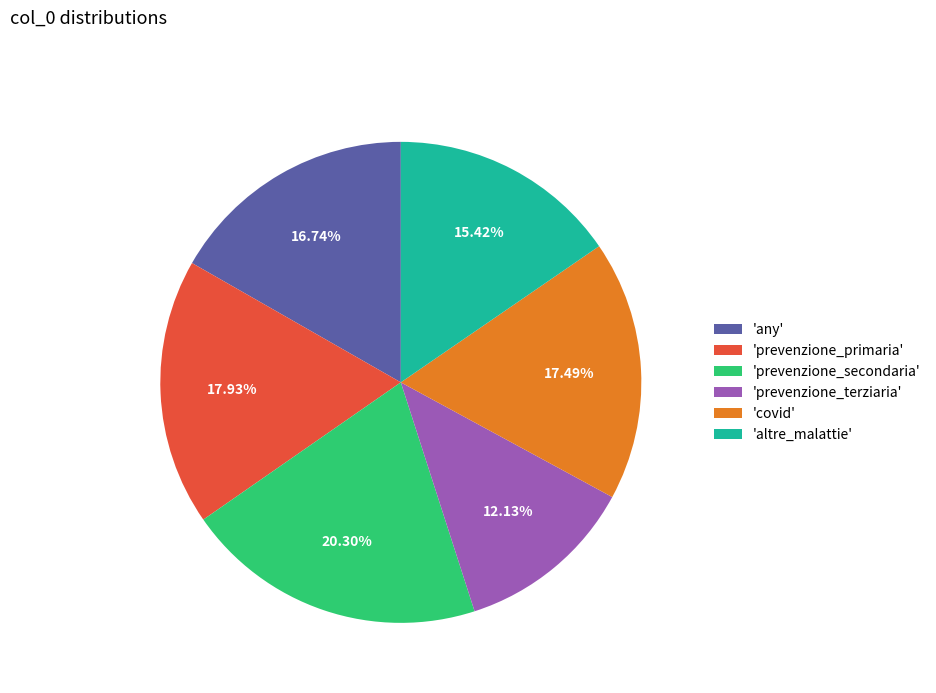

What is the ratio of the value at 'any' to the value at 'prevenzione_secondaria'?

0.8